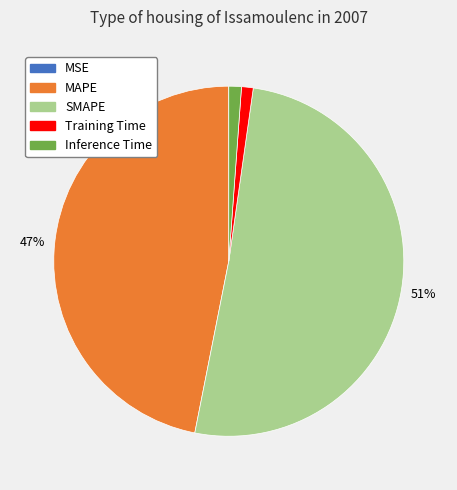

Is it true that Inference Time is 1% of the pie?

True